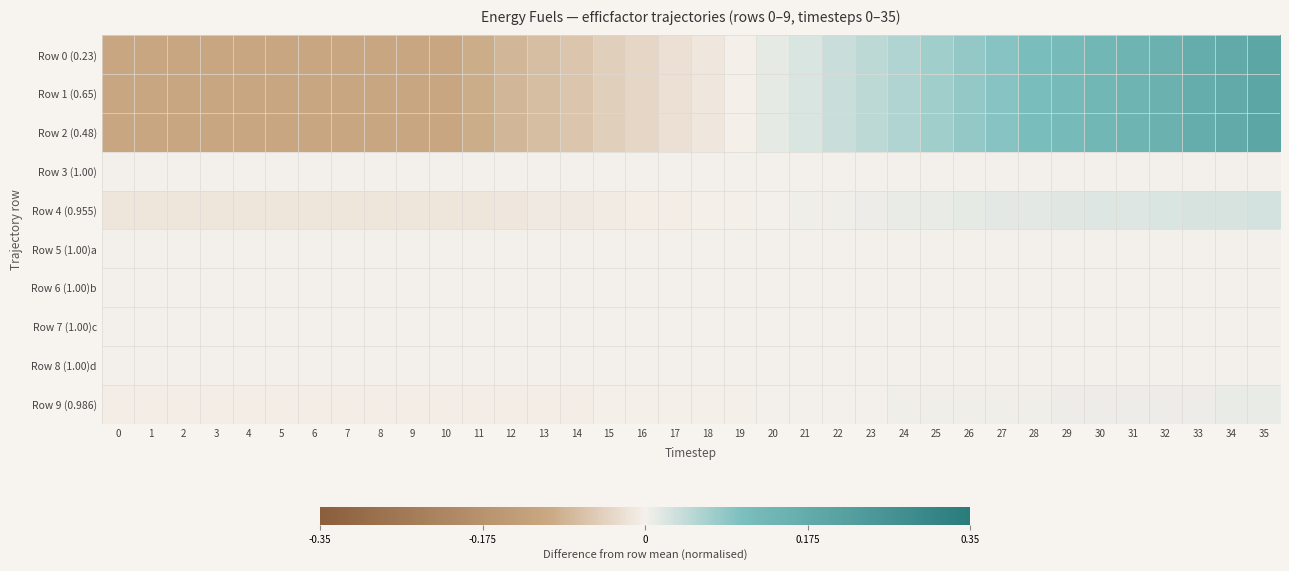

Which series has the largest total across all categories?

Row 1 (0.65)